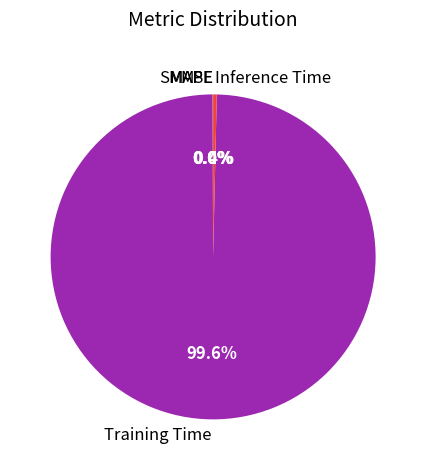

Does Training Time represent more than half of the total?

Yes